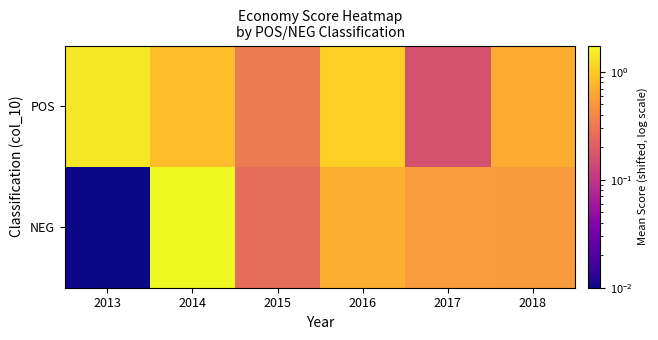

How many distinct data groups are displayed?

2